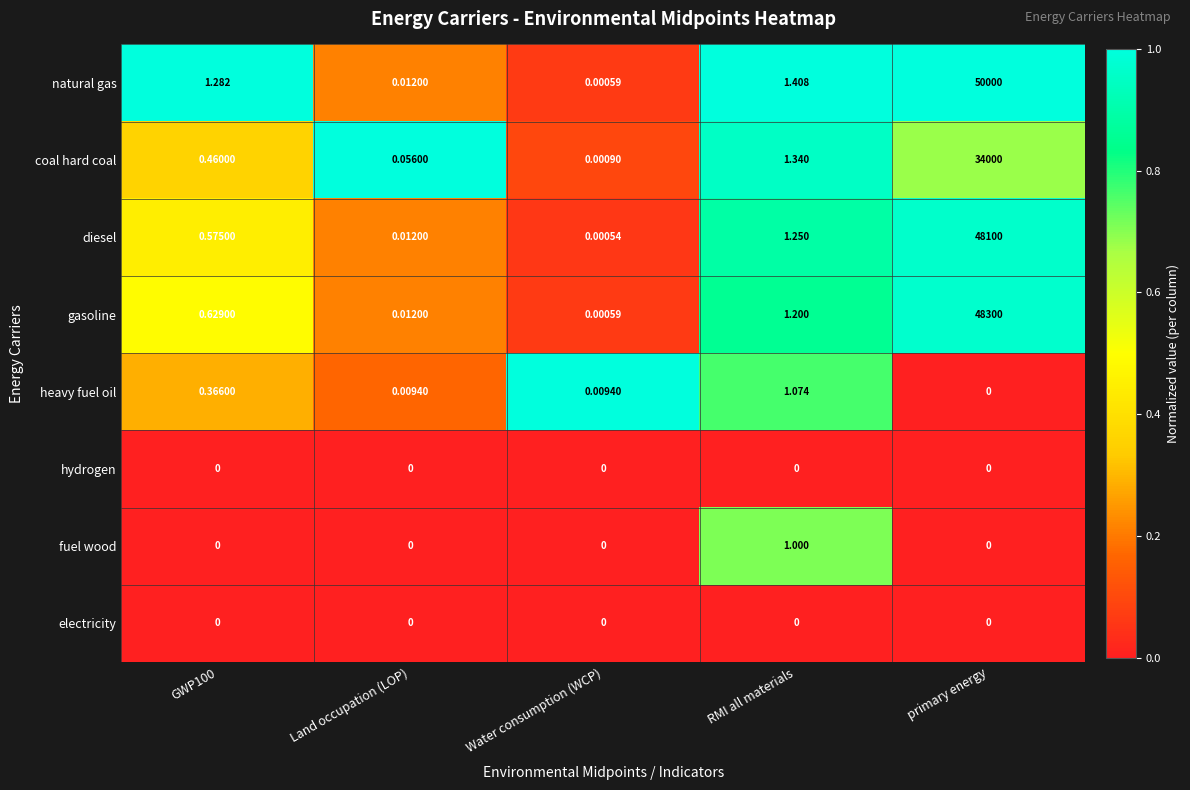

At how many categories does at least one series exceed 0?

5